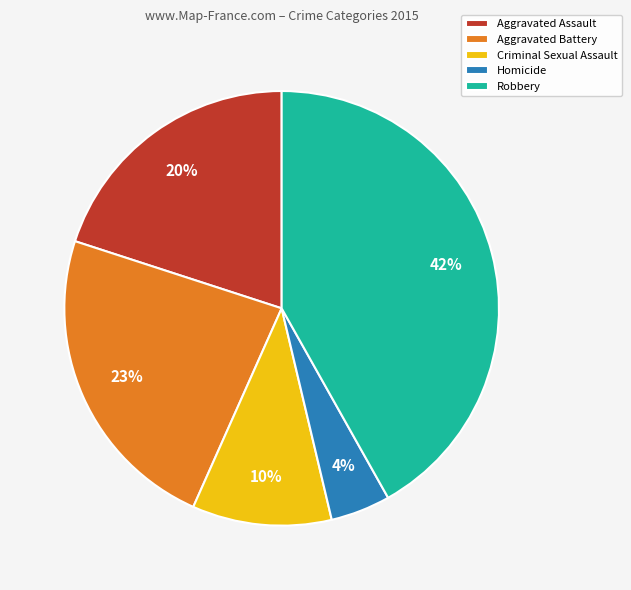

Combined, do Aggravated Assault and Aggravated Battery account for over 50%?

No